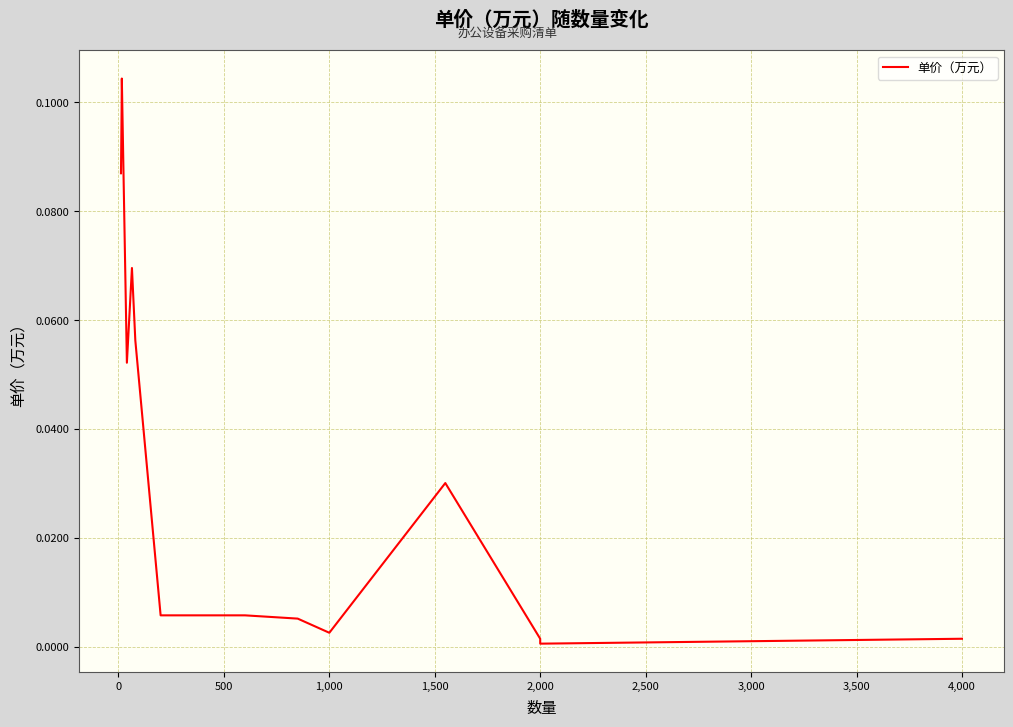

True or false: the data has more than 2 interior local peaks.

True